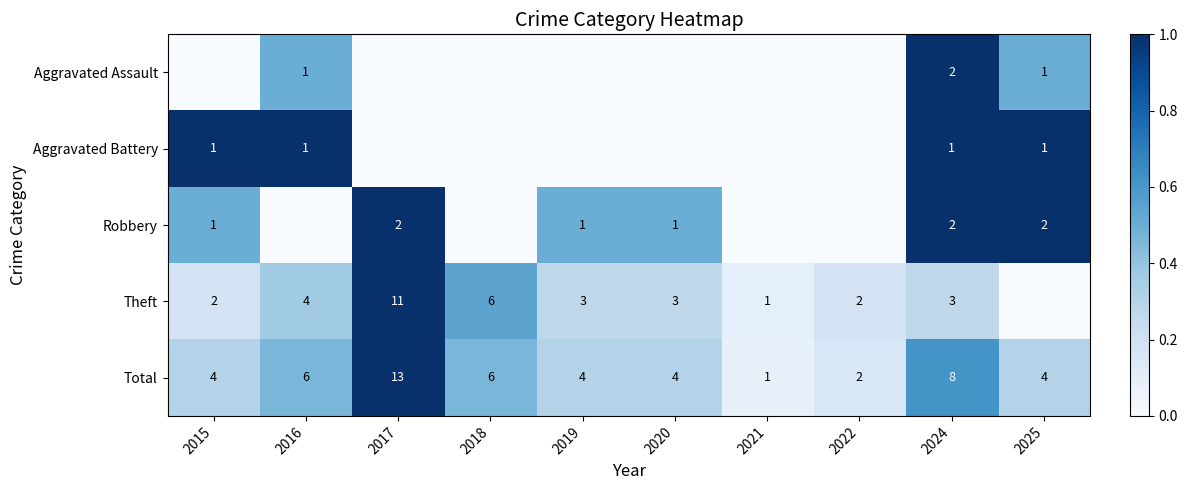

Where is Aggravated Assault nearest to the value 0?

2015